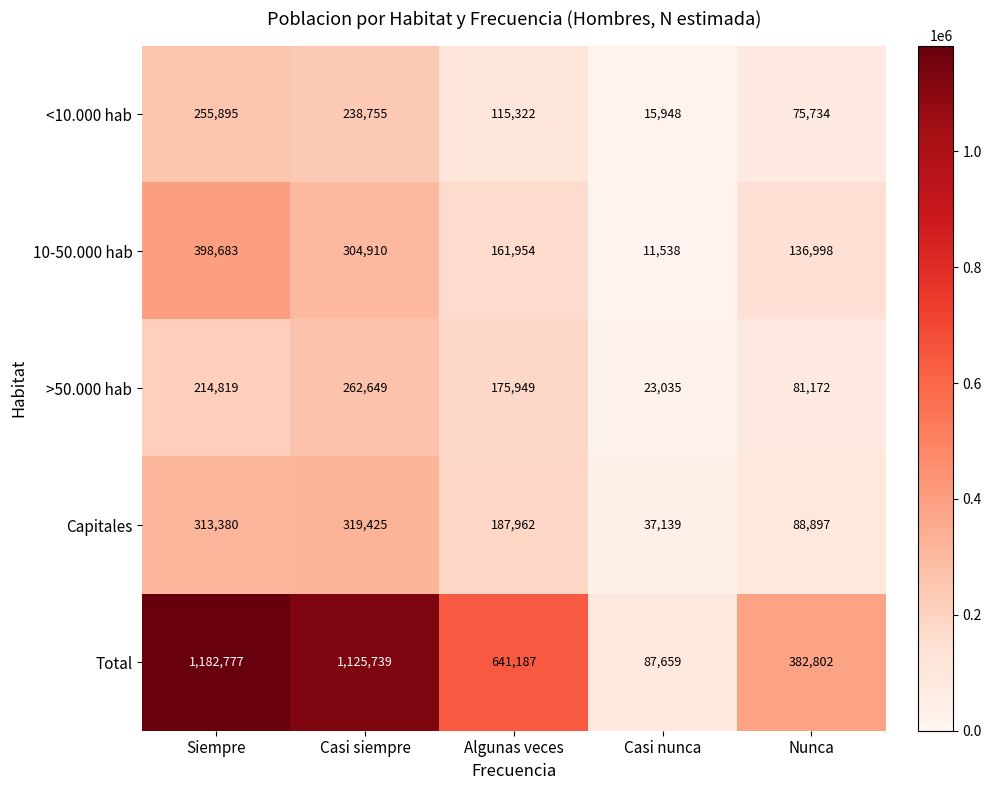

Reading left to right, extract all data points from this chart.

<10.000 hab: Siempre=255895	Casi siempre=238755	Algunas veces=115322	Casi nunca=15948	Nunca=75734
10-50.000 hab: Siempre=398683	Casi siempre=304910	Algunas veces=161954	Casi nunca=11538	Nunca=136998
>50.000 hab: Siempre=214819	Casi siempre=262649	Algunas veces=175949	Casi nunca=23035	Nunca=81172
Capitales: Siempre=313380	Casi siempre=319425	Algunas veces=187962	Casi nunca=37139	Nunca=88897
Total: Siempre=1182777	Casi siempre=1125739	Algunas veces=641187	Casi nunca=87659	Nunca=382802